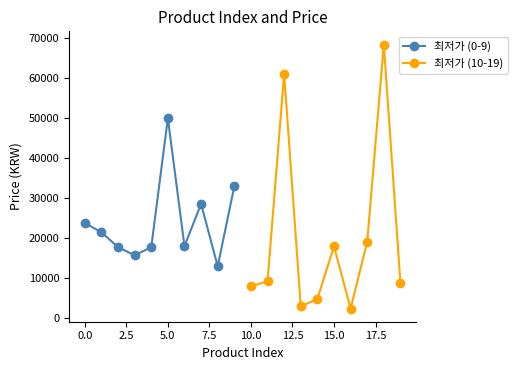

At which category does 최저가 (0-9) reach its first local peak?

5.0